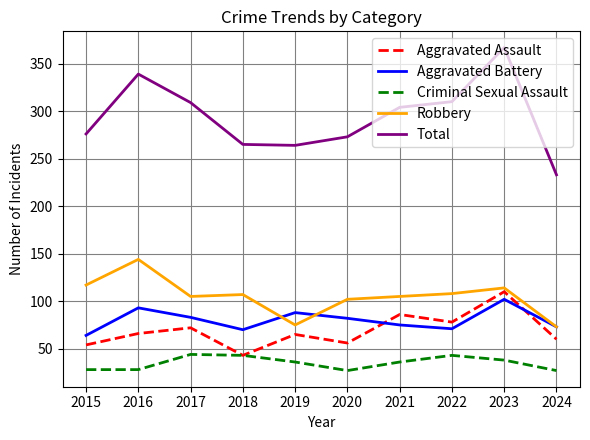

True or false: Aggravated Battery and Total cross at least once.

False